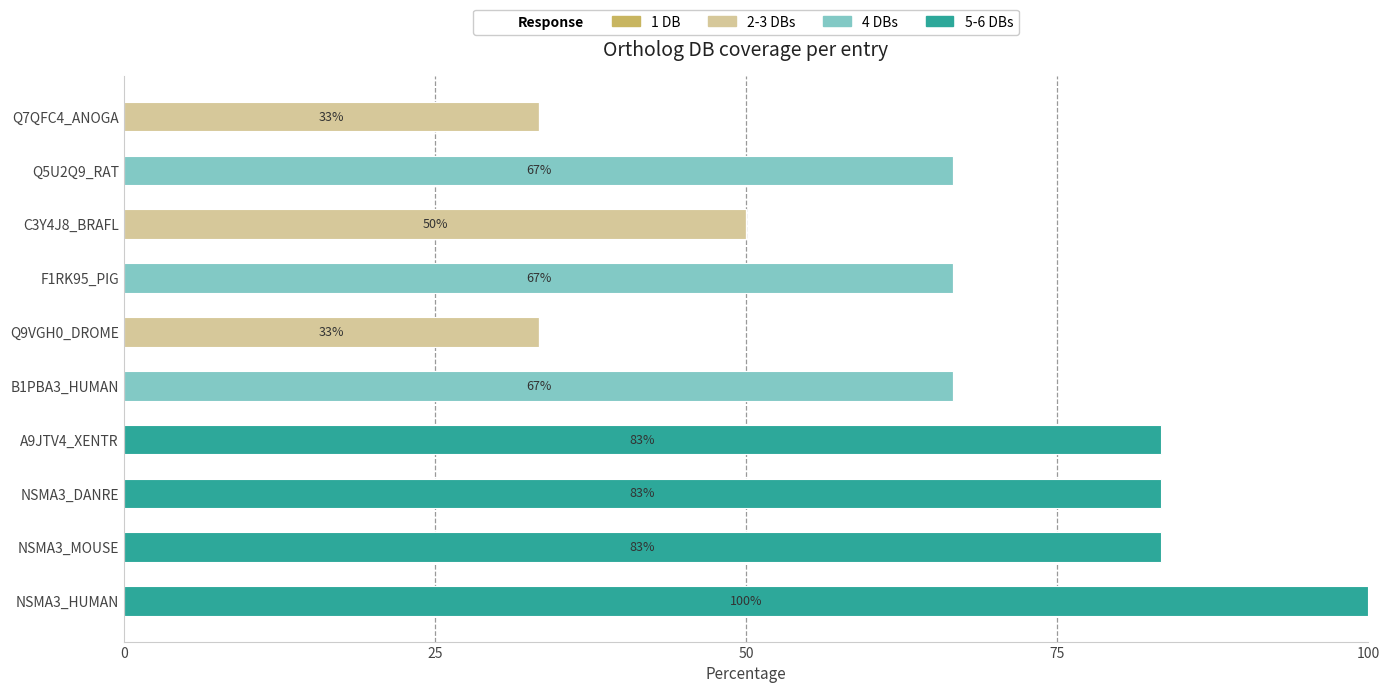

What is the sum of all 2-3 DBs values?

116.7